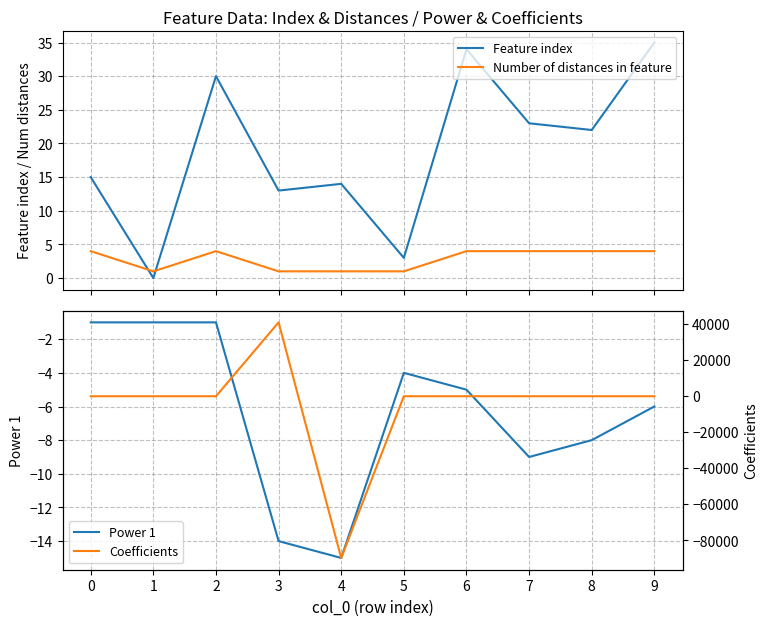

At which category is the sum across all series the highest?

3